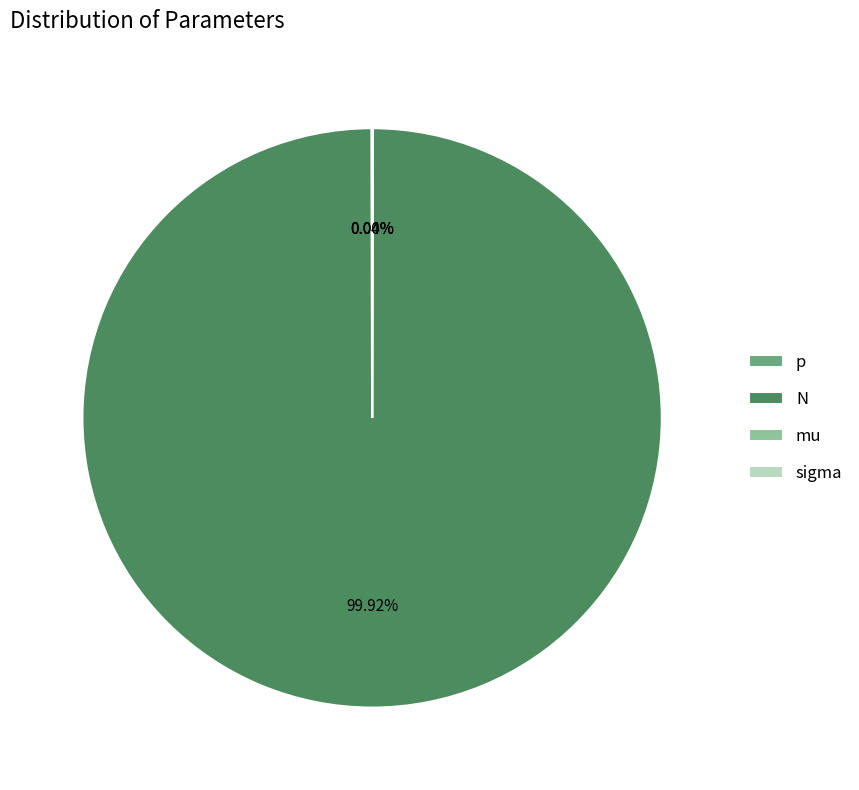

Which slice is the largest?

N